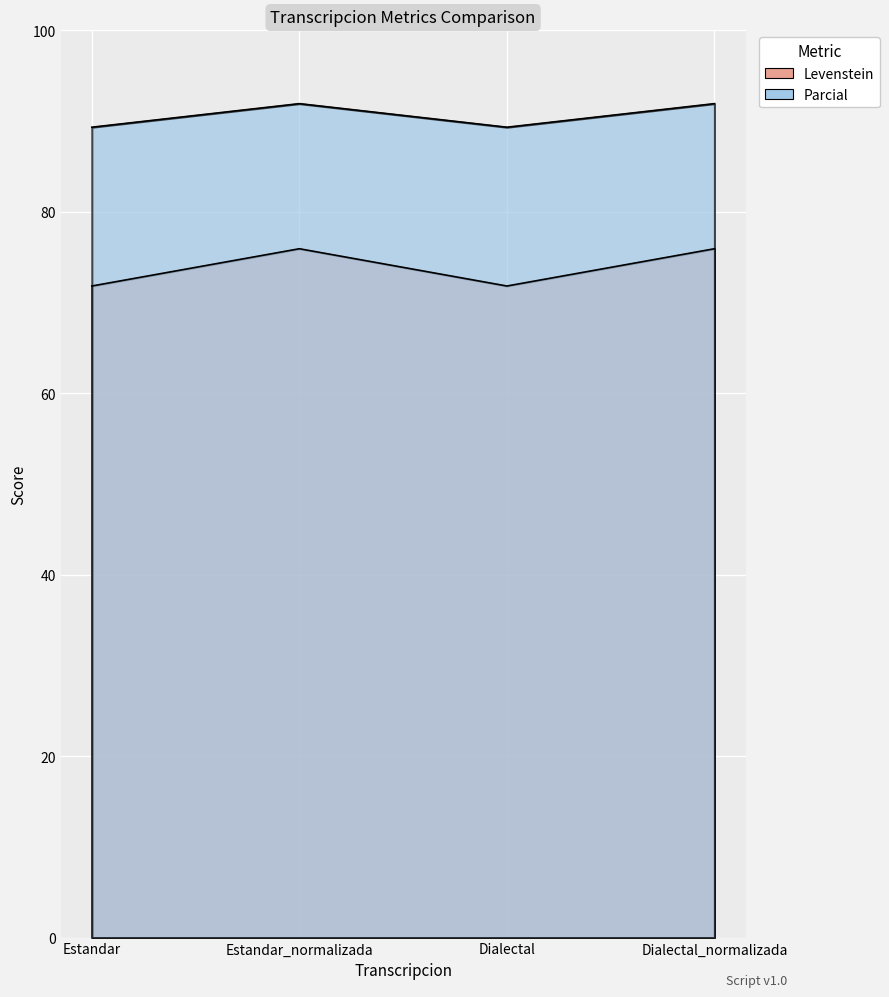

True or false: Parcial and Levenstein intersect in this chart.

False